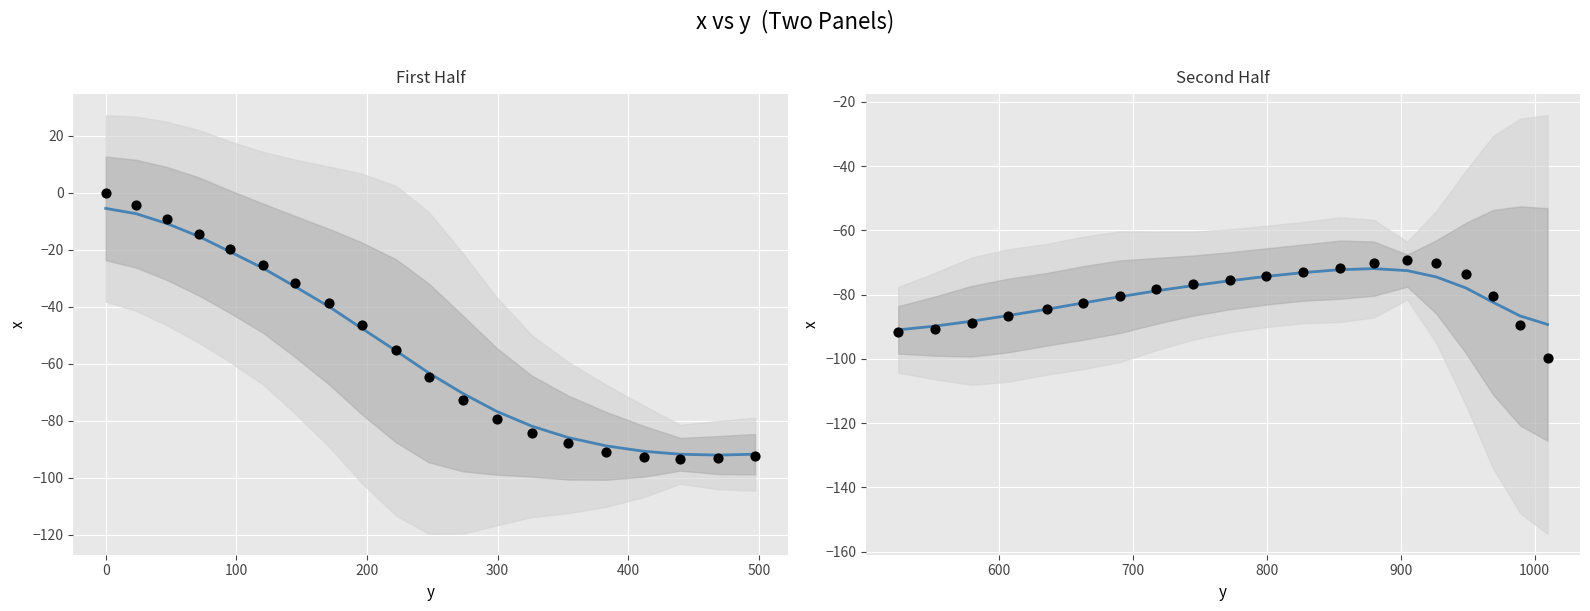

Which series has the largest Y range (max minus min)?

x (raw)